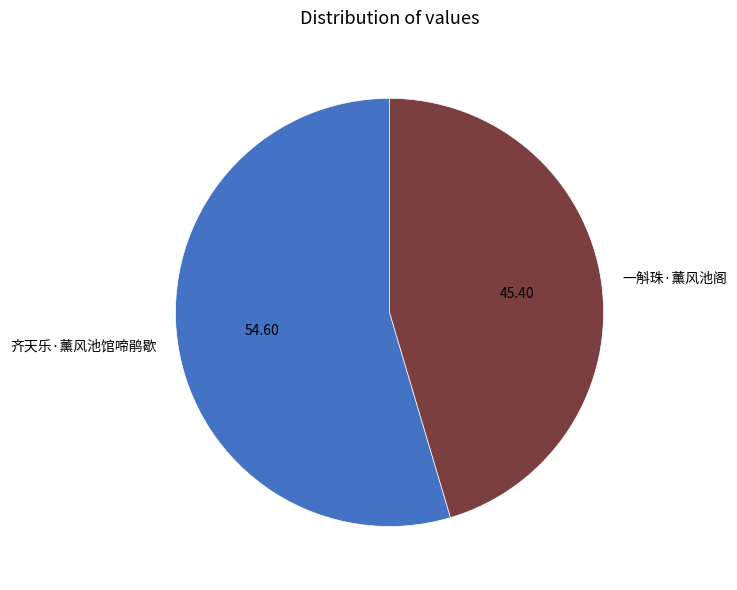

Count the number of slices in the pie.

2